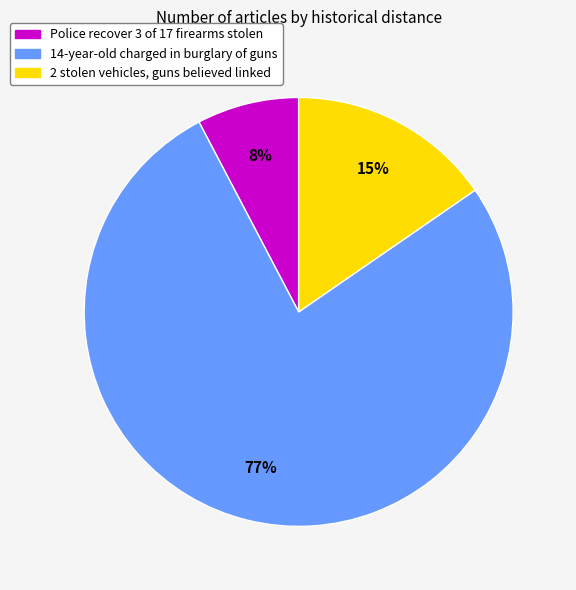

Rank the categories by value from lowest to highest.

Police recover 3 of 17 firearms stolen, 2 stolen vehicles, guns believed linked, 14-year-old charged in burglary of guns